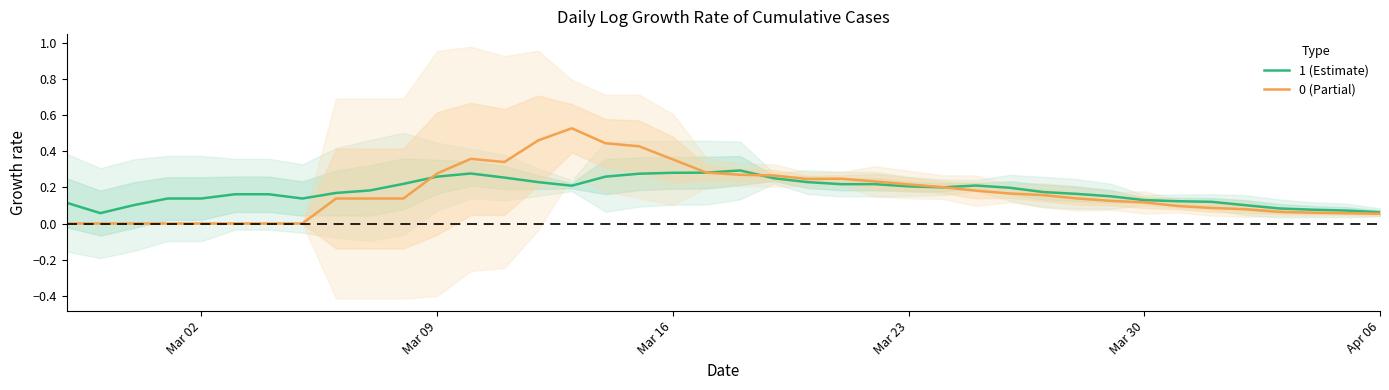

The value of 1 (Estimate) at Mar 23 is 0.2. True or false?

True